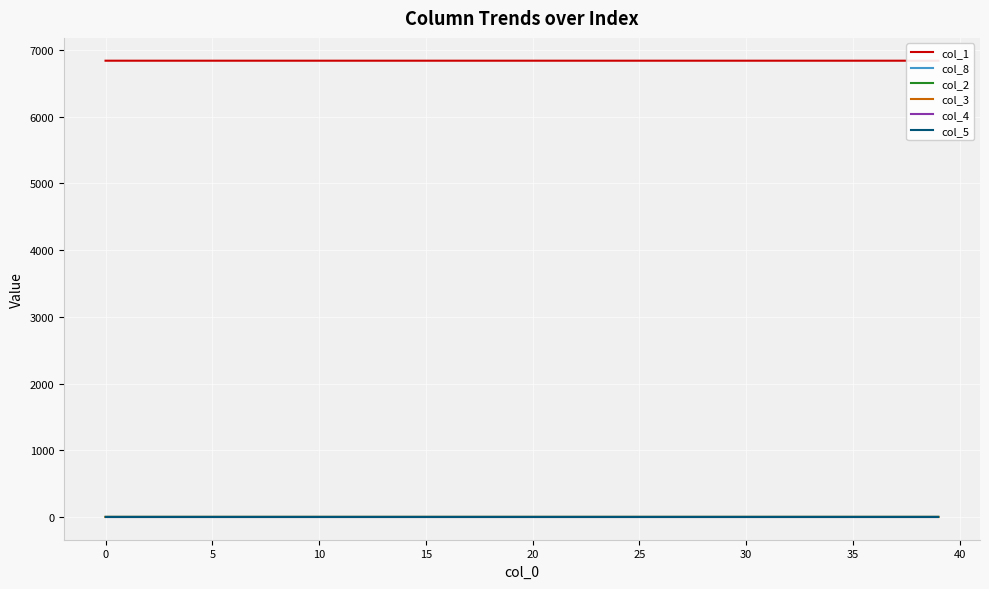

True or false: col_8 and col_4 intersect in this chart.

False